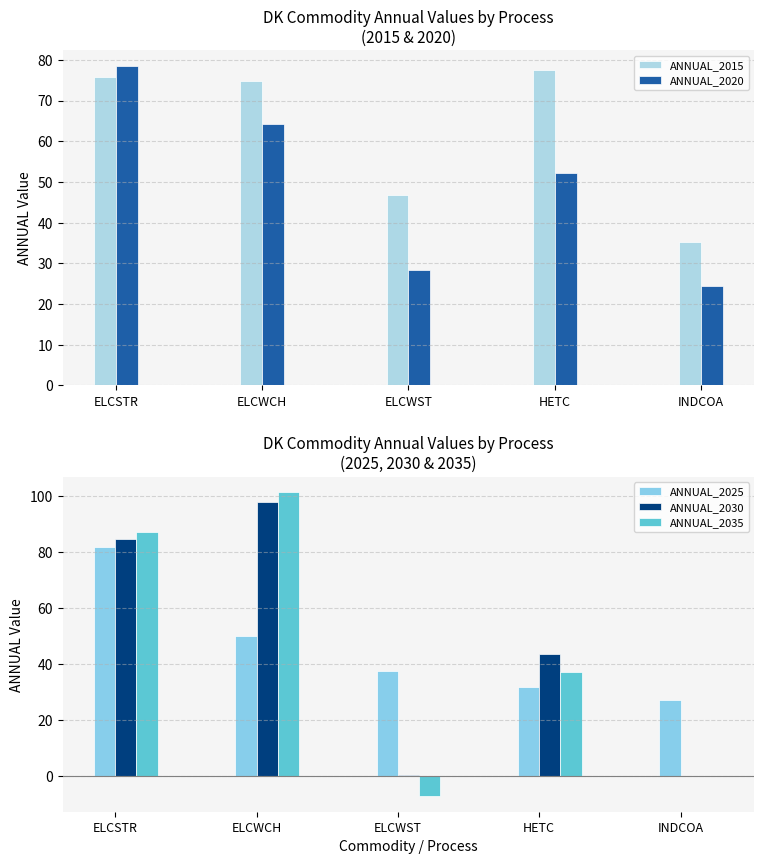

True or false: ANNUAL_2030 has a value of 0.2 at ELCWST.

False